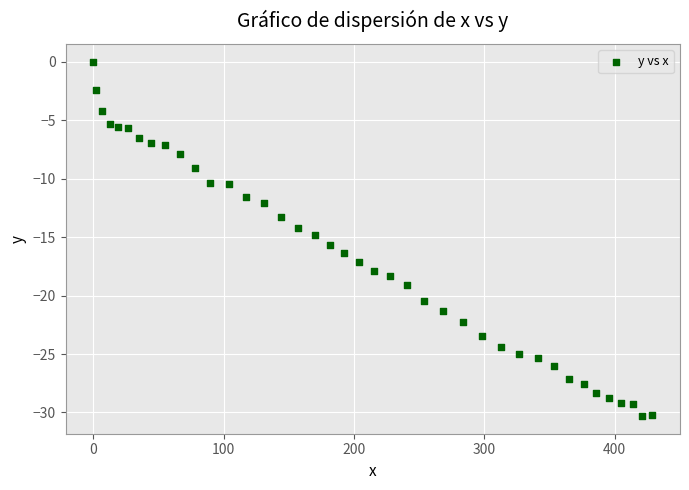

What is the range of X values (max minus min)?

428.8